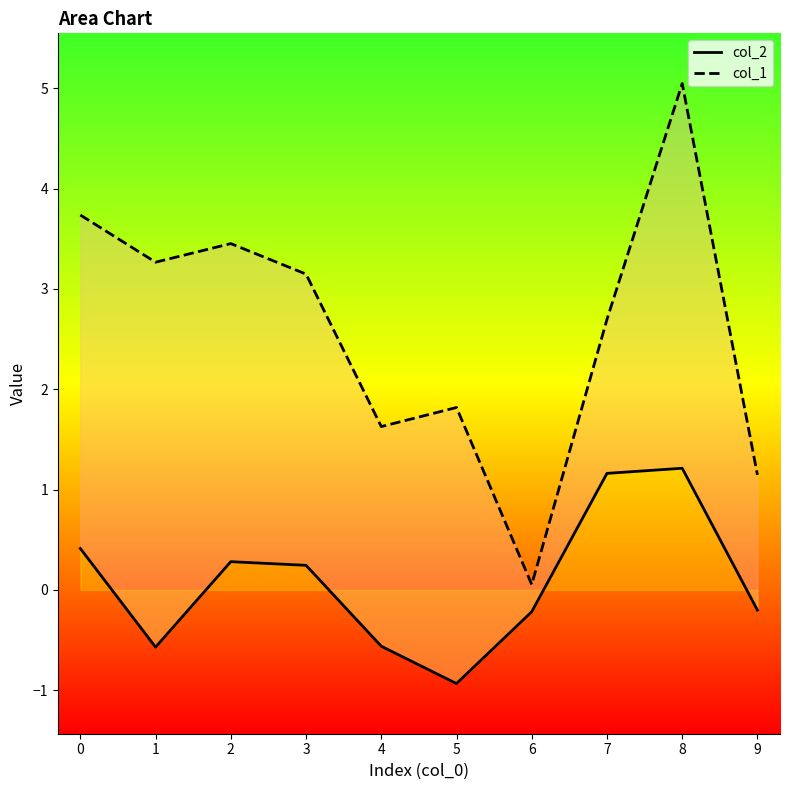

Reading left to right, transcribe all the data shown in this chart.

col_2: 0.4	-0.6	0.3	0.2	-0.6	-0.9	-0.2	1.2	1.2	-0.2
col_1: 3.7	3.3	3.5	3.1	1.6	1.8	0.1	2.7	5.0	1.1